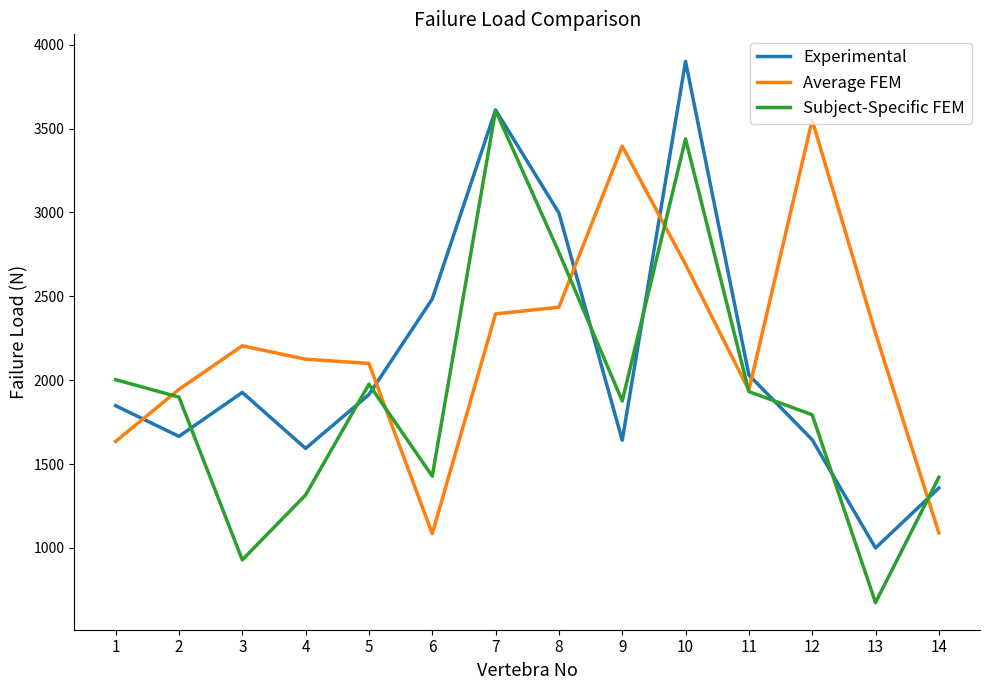

What is the approximate value of Average FEM at 11, to the nearest 100?

1900